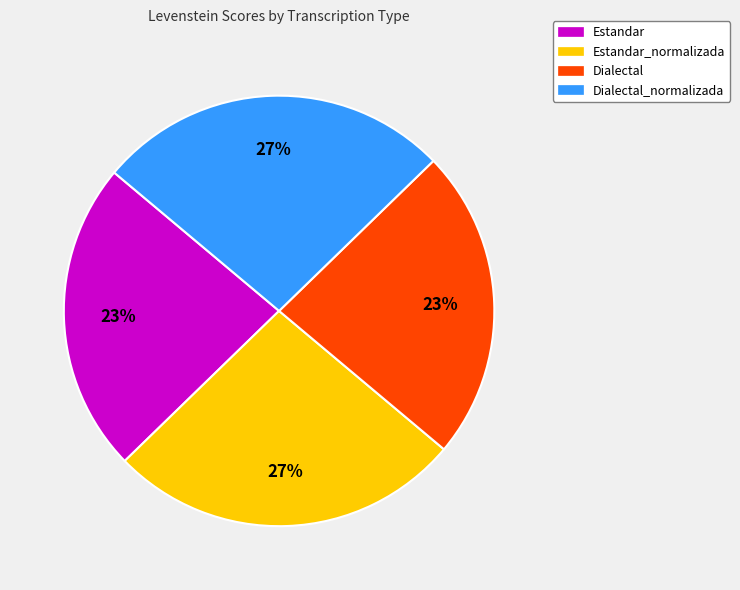

The Estandar slice represents 32% of the pie. True or false?

False